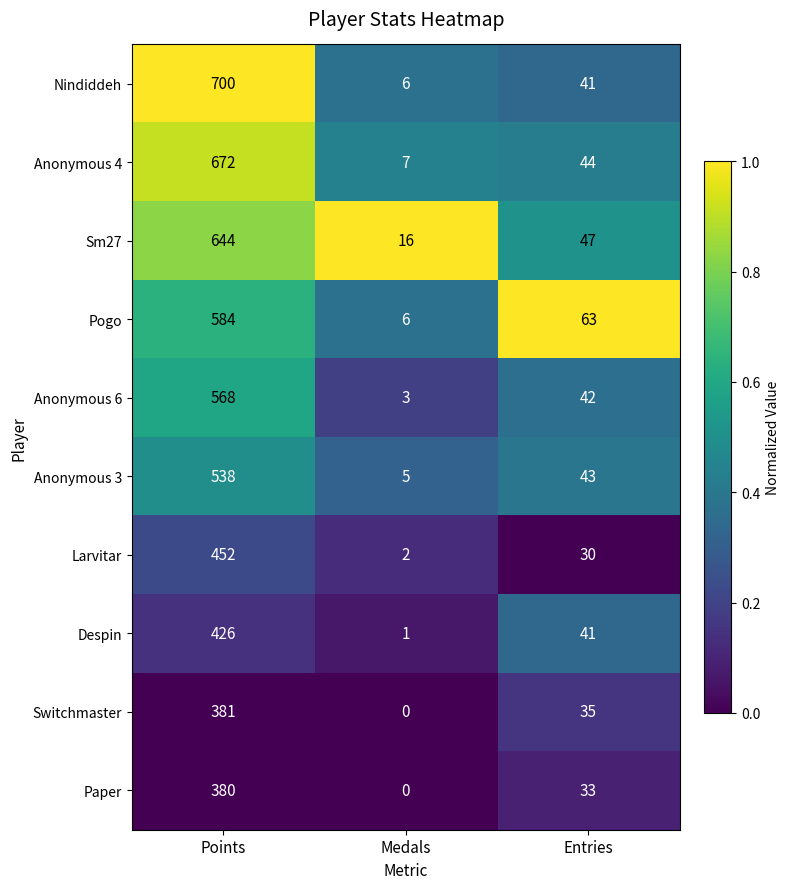

Between Medals and Entries, which series saw the biggest shift?

Pogo